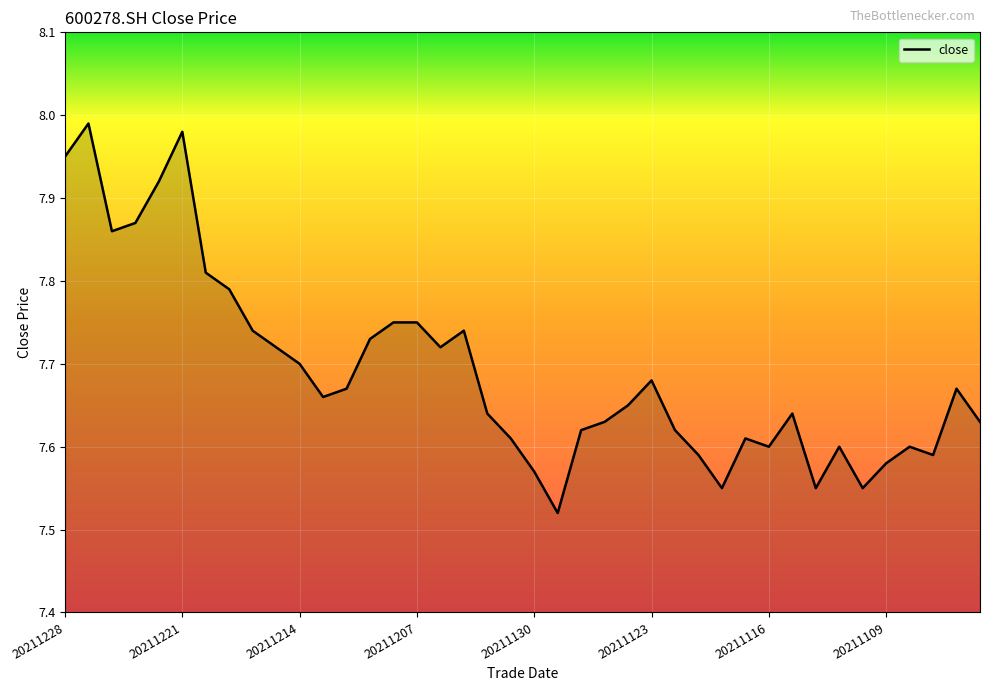

What is the difference between the maximum and minimum values?

0.5